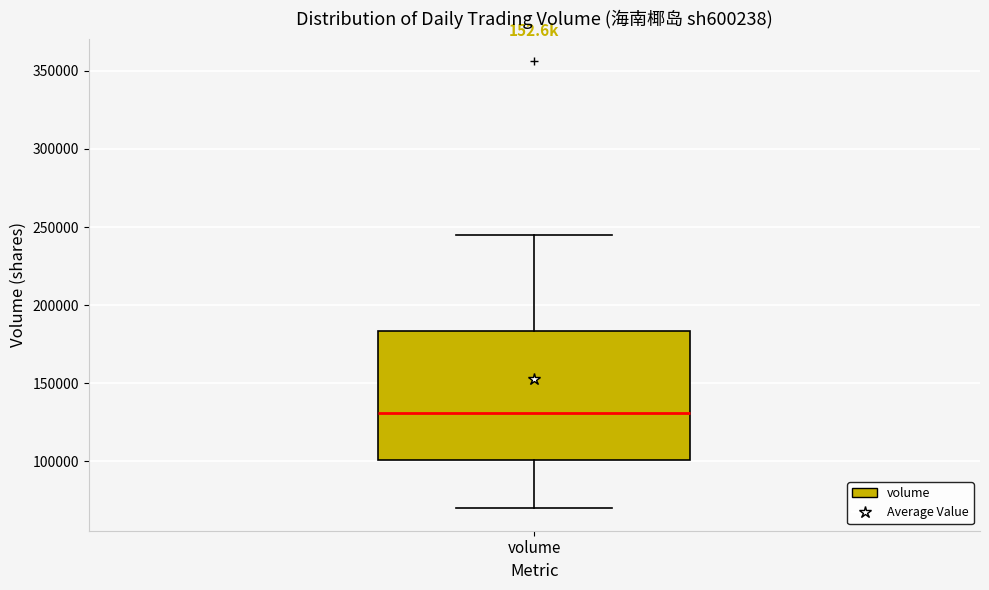

Transcribe this box plot: give where the median line is, the range the box spans, and where the two whiskers end, as read against the y-axis. The values are not printed on the chart, so give them approximately, as read against the axis.

median 130000, box 100000 to 185000, whiskers 70000 to 245000